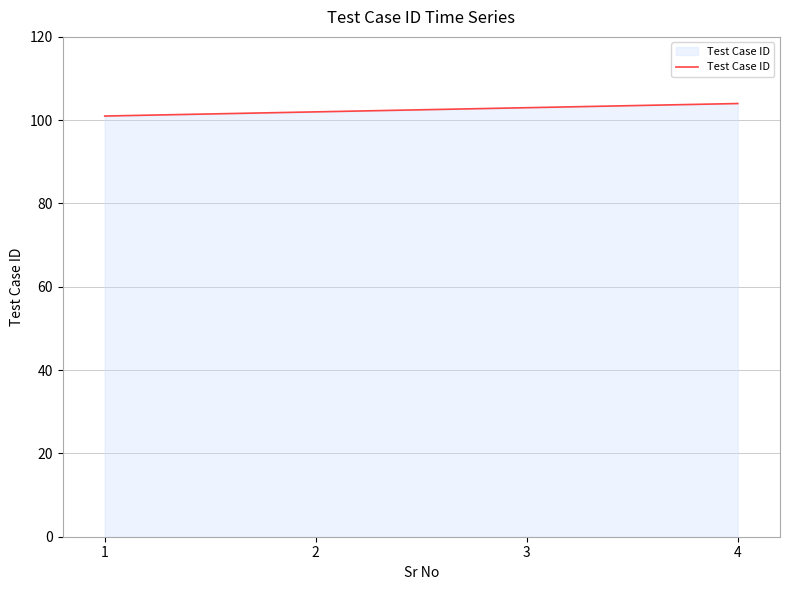

True or false: the data has more than 0 interior local peaks.

False